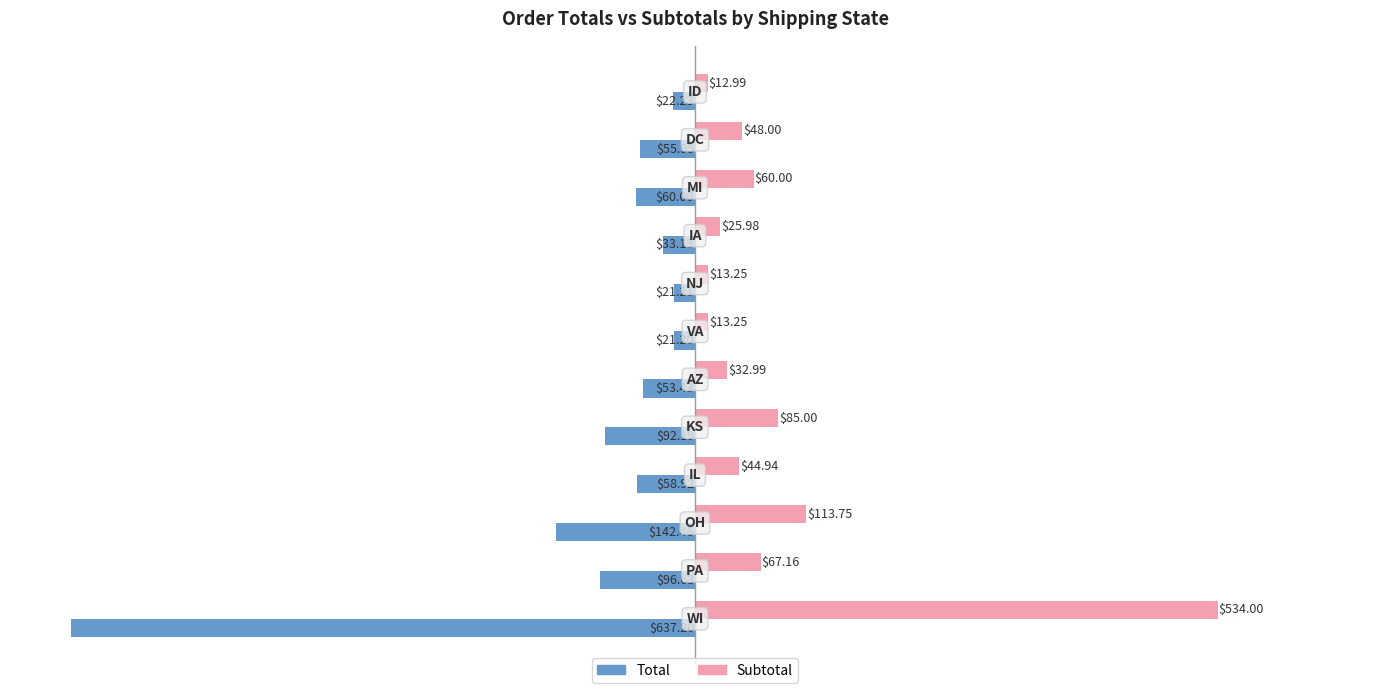

Which series has the largest total across all categories?

Subtotal